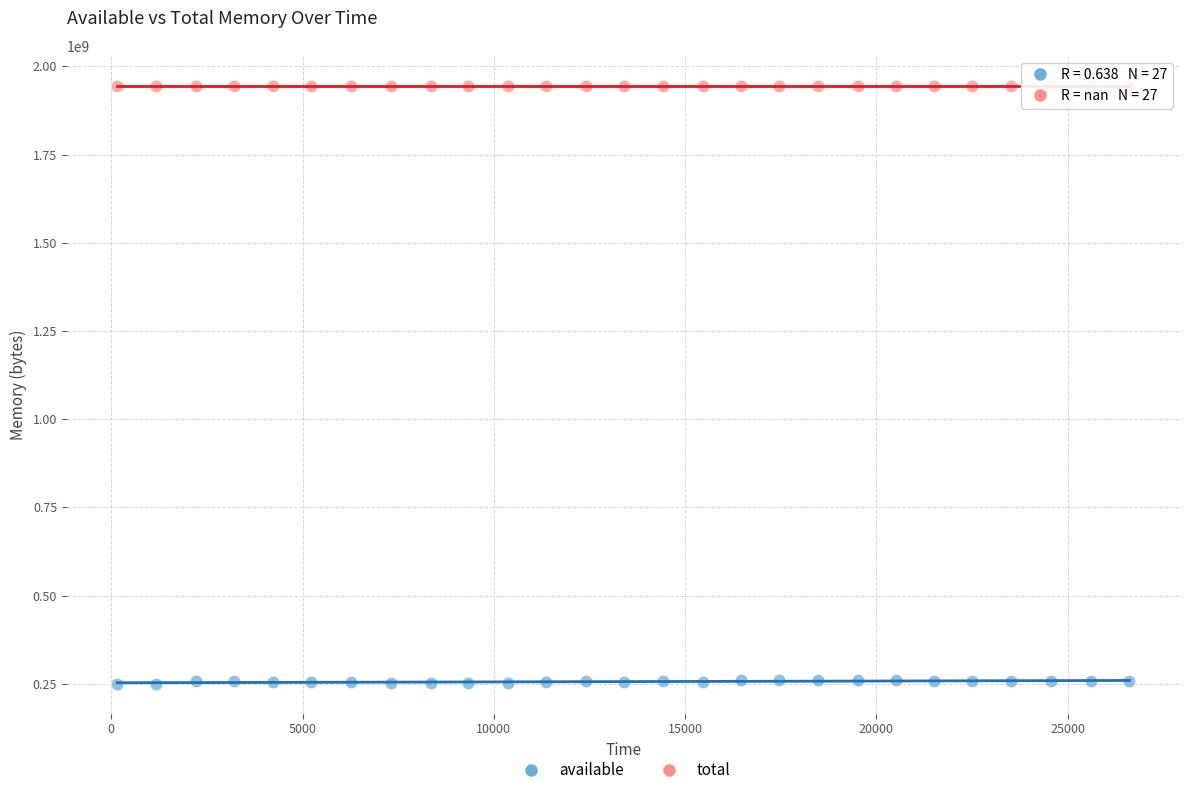

Which series reaches the maximum Y coordinate?

total